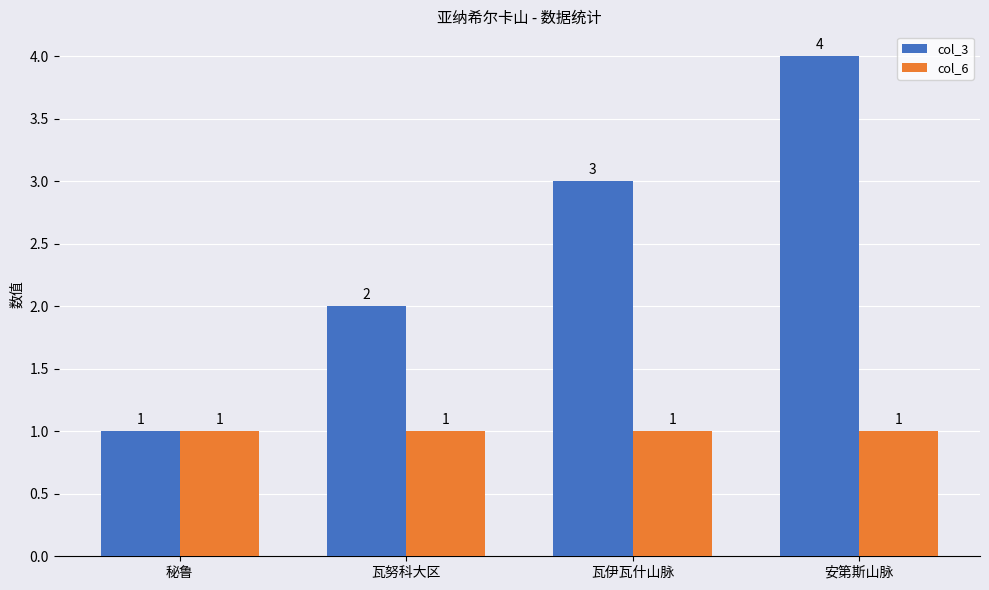

What is the smallest value displayed?

1